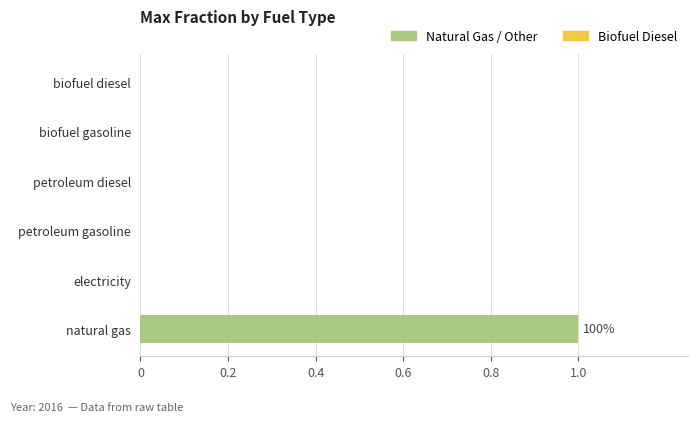

Between natural gas and petroleum diesel, which is larger?

natural gas